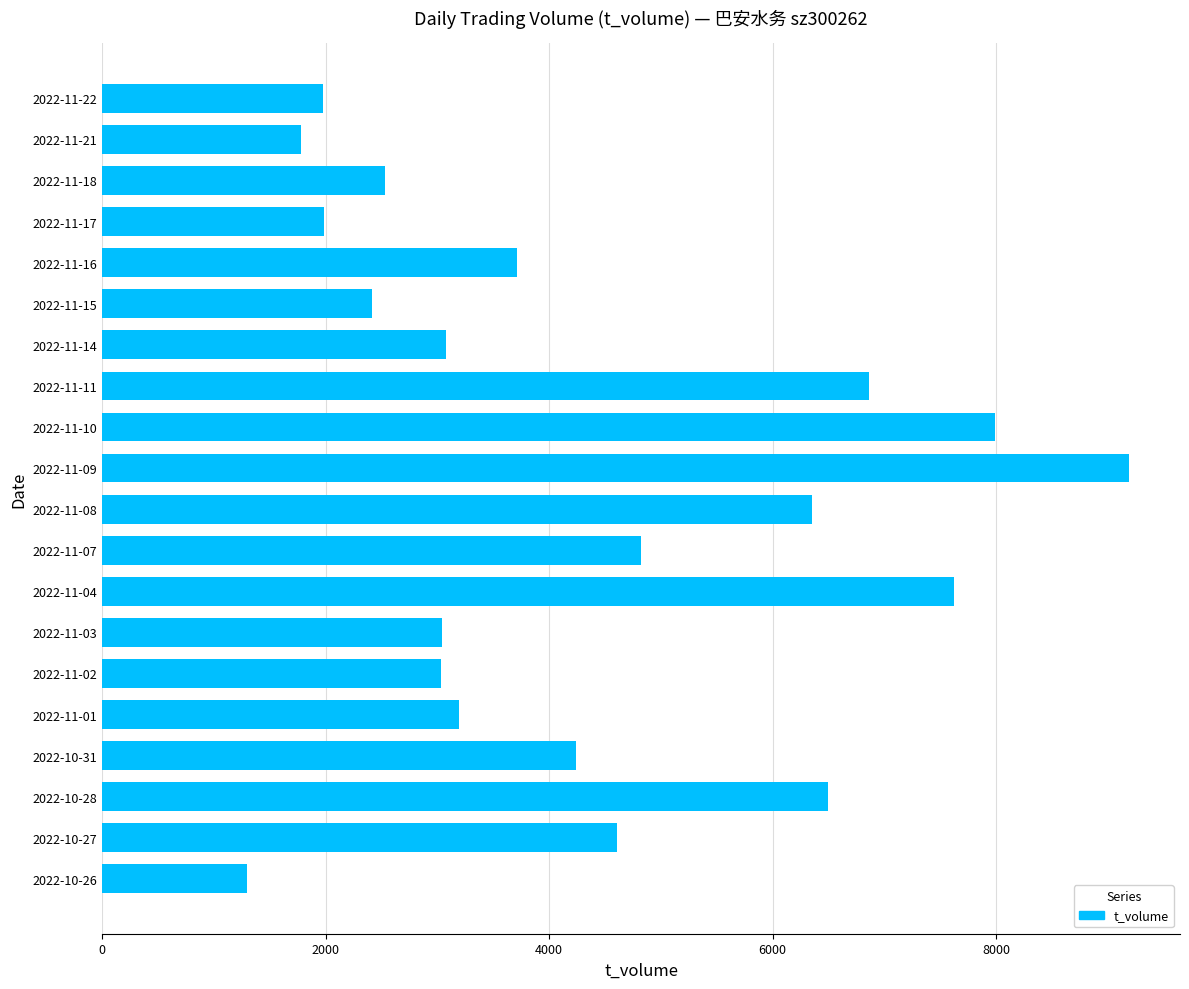

Approximately how many times larger is the value at 2022-11-02 compared to 2022-11-10?

0.4